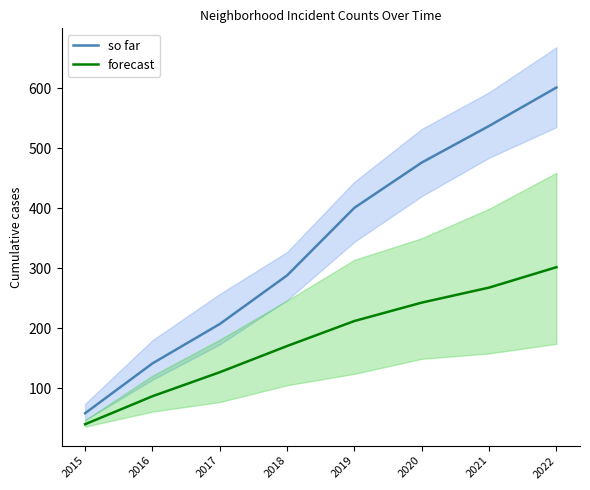

Count the number of data series in this chart.

2